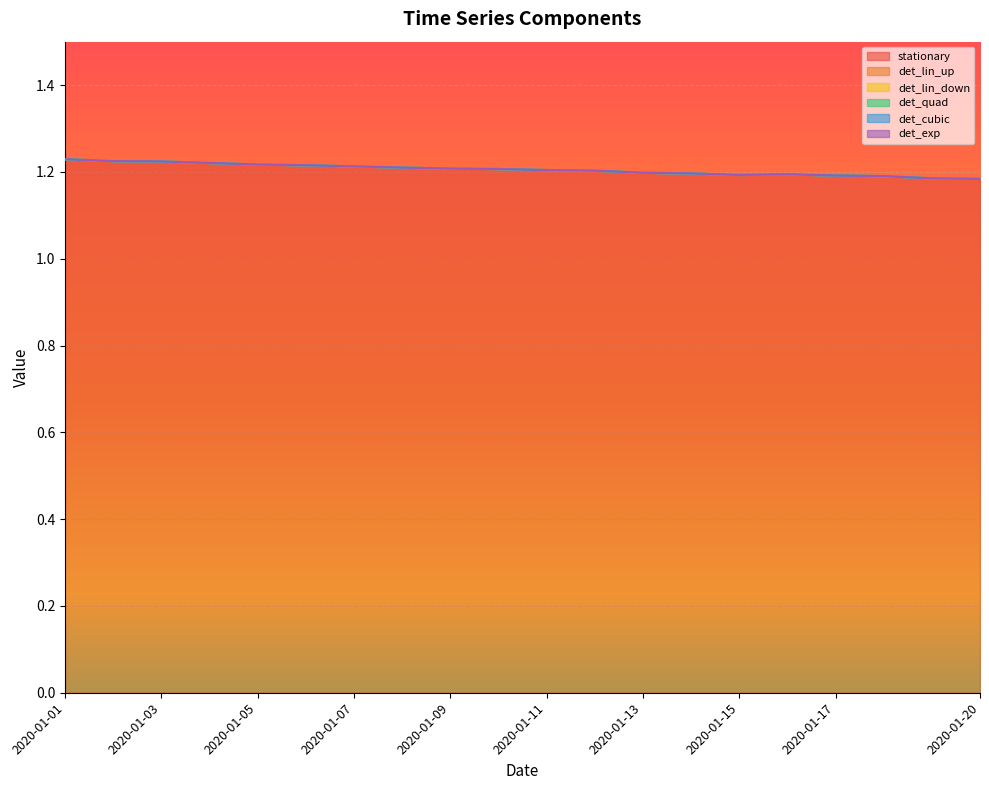

List the labels in order of det_quad value, smallest first.

2020-01-01, 2020-01-02, 2020-01-03, 2020-01-04, 2020-01-05, 2020-01-06, 2020-01-07, 2020-01-08, 2020-01-09, 2020-01-10, 2020-01-11, 2020-01-12, 2020-01-13, 2020-01-14, 2020-01-15, 2020-01-16, 2020-01-17, 2020-01-18, 2020-01-19, 2020-01-20